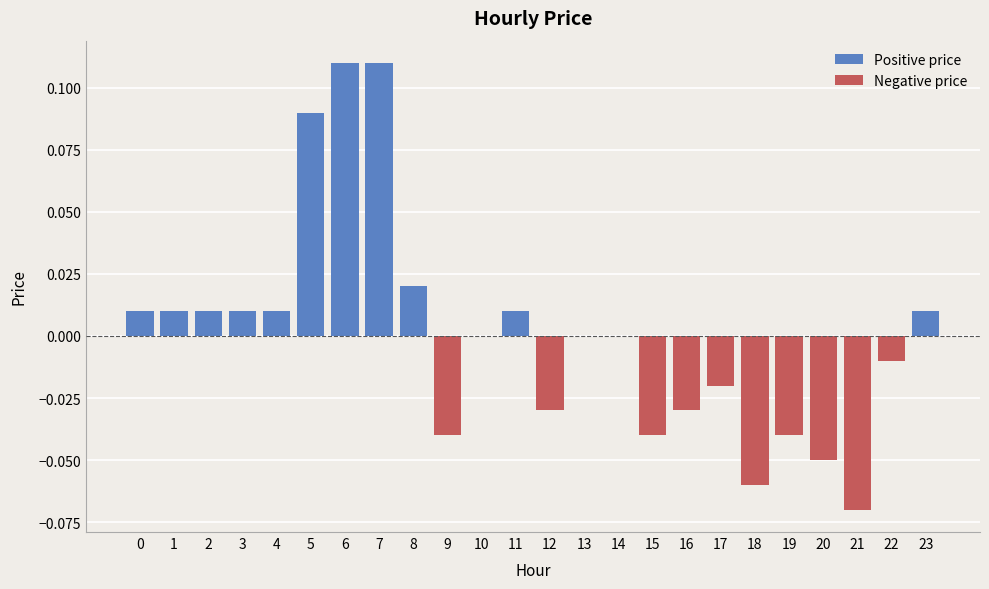

Reading left to right, transcribe all the data shown in this chart.

Positive price: 0=0.0	1=0.0	2=0.0	3=0.0	4=0.0	5=0.1	6=0.1	7=0.1	8=0.0	9=0.0	10=0.0	11=0.0	12=0.0	13=0.0	14=0.0	15=0.0	16=0.0	17=0.0	18=0.0	19=0.0	20=0.0	21=0.0	22=0.0	23=0.0
Negative price: 0=0.0	1=0.0	2=0.0	3=0.0	4=0.0	5=0.0	6=0.0	7=0.0	8=0.0	9=-0.0	10=0.0	11=0.0	12=-0.0	13=0.0	14=0.0	15=-0.0	16=-0.0	17=-0.0	18=-0.1	19=-0.0	20=-0.1	21=-0.1	22=-0.0	23=0.0